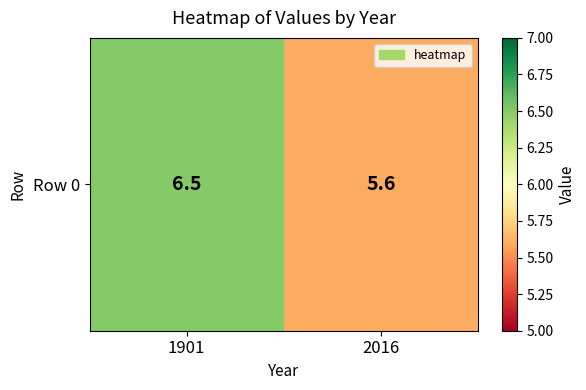

Rank the categories by value from lowest to highest.

2016, 1901